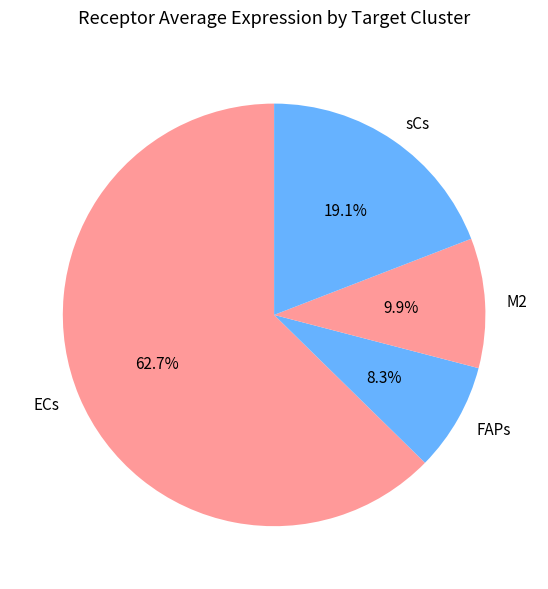

Combined, do FAPs and M2 account for over 50%?

No